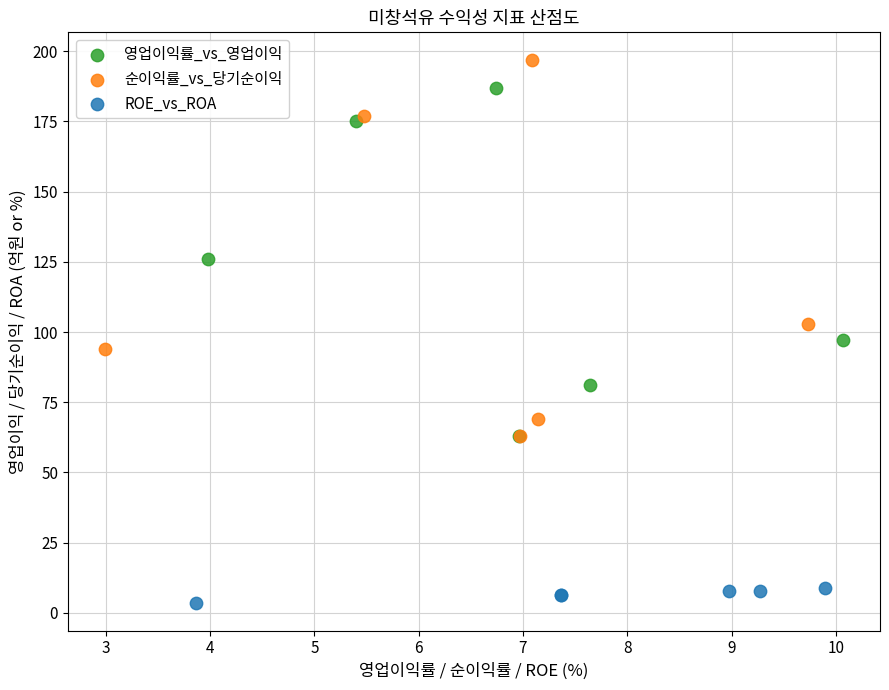

Which series has the widest spread of Y values?

순이익률_vs_당기순이익